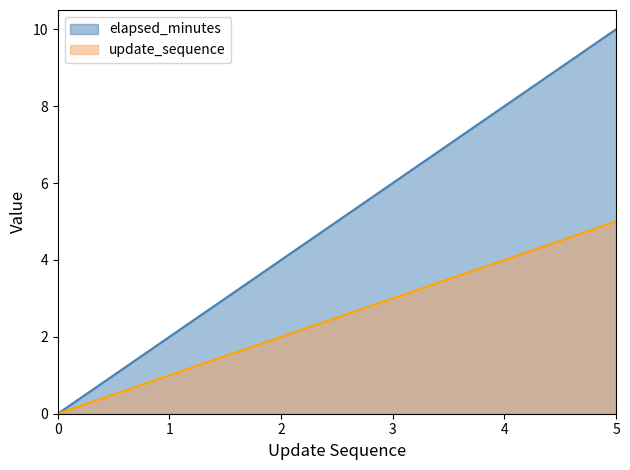

How many lines are shown in the chart?

2